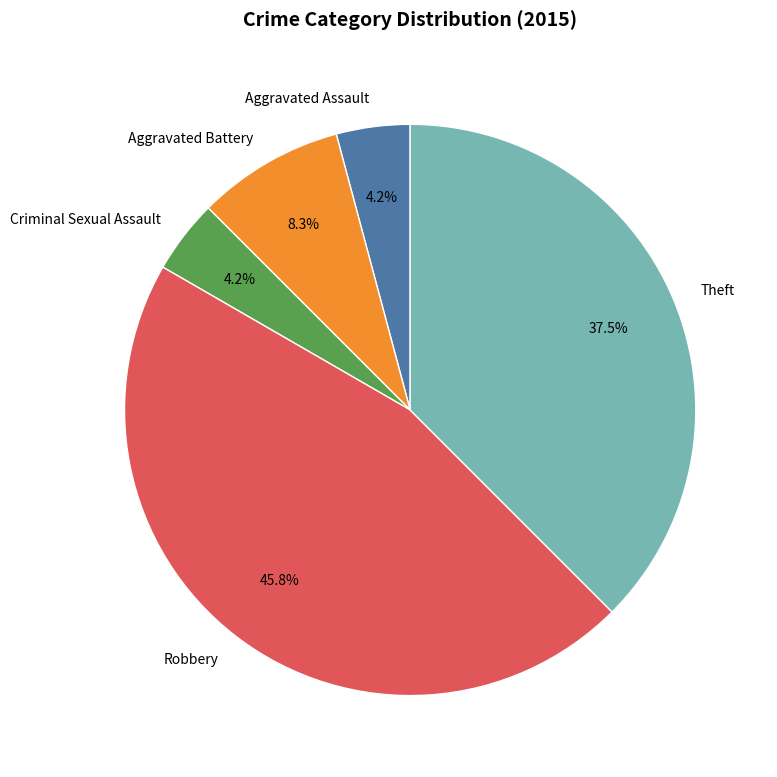

Which slice is the largest?

Robbery